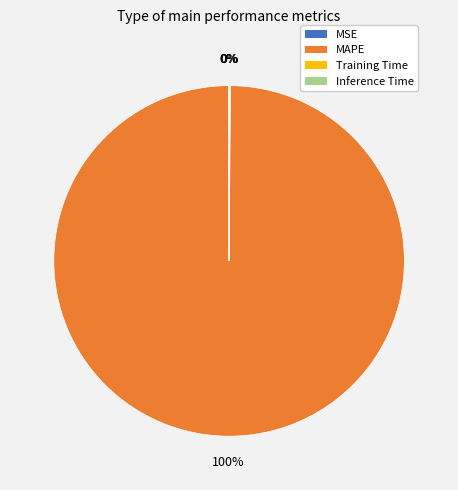

Which category has the biggest portion of the pie?

MAPE